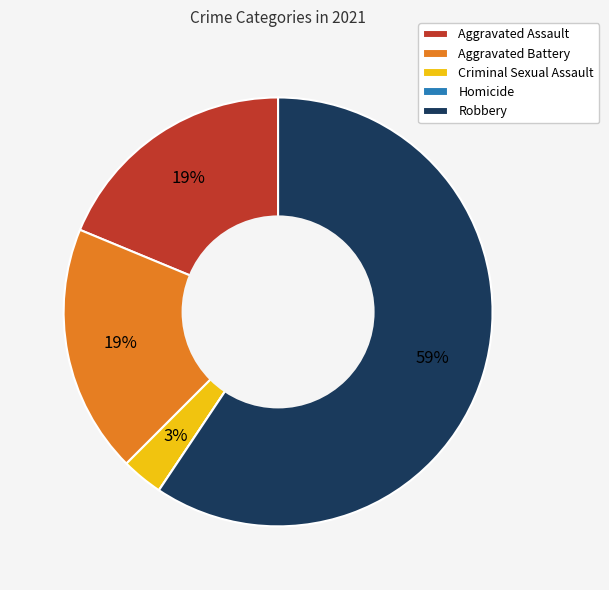

Which category accounts for the majority?

Robbery